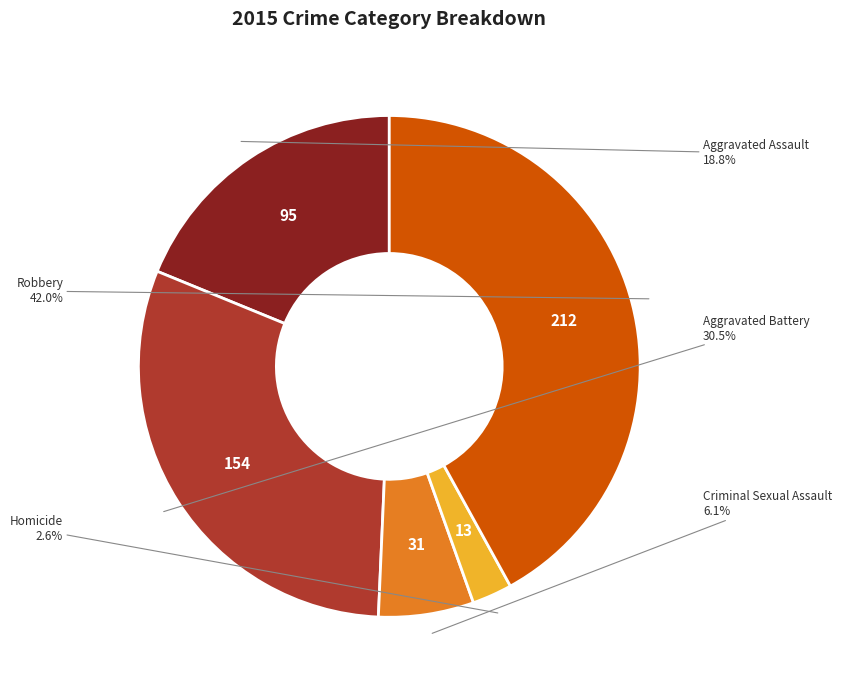

Is there any slice that represents more than half of the pie?

No